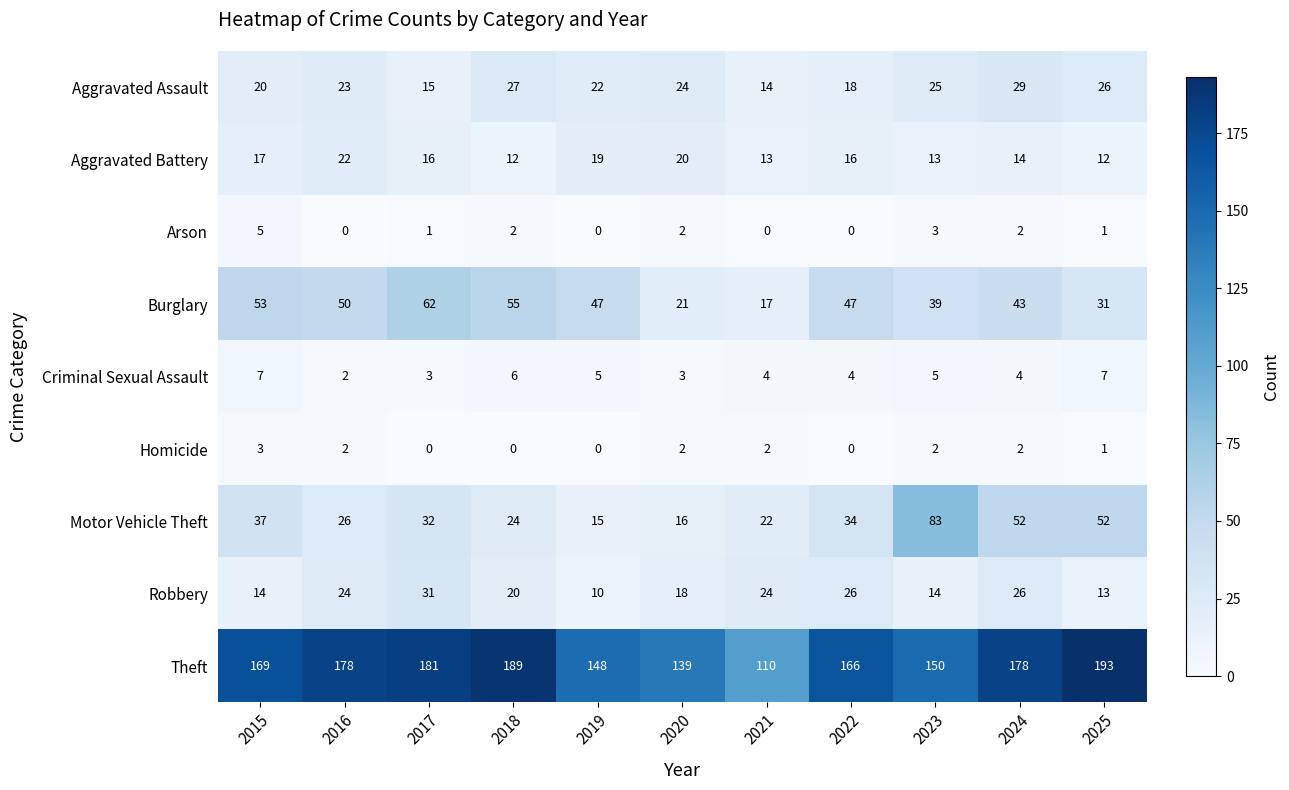

Is it true that Burglary equals 12 at 2024?

False